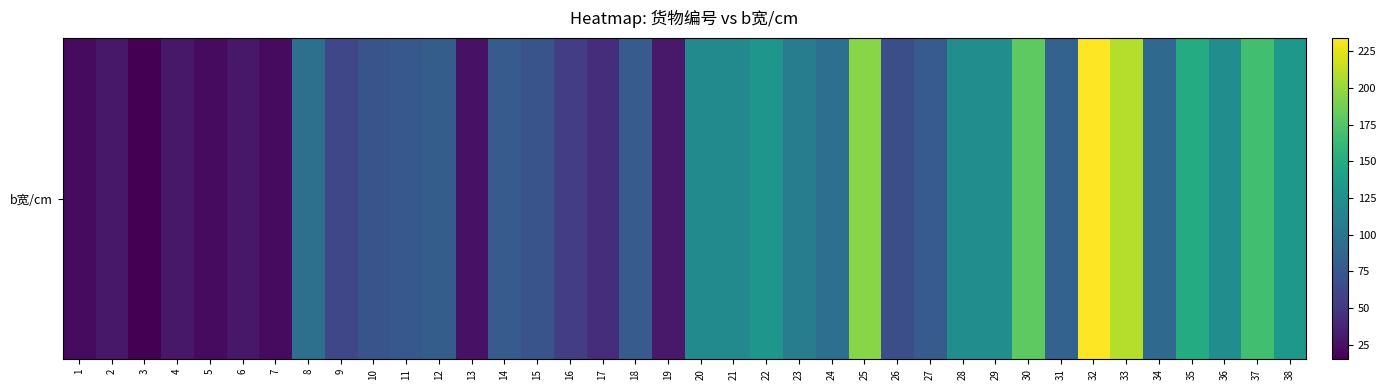

Which category has the lowest value across all series?

3